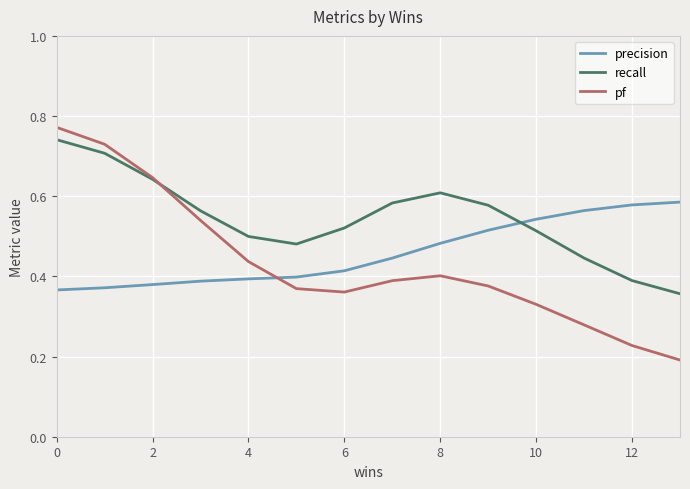

Which series has the largest total across all categories?

recall